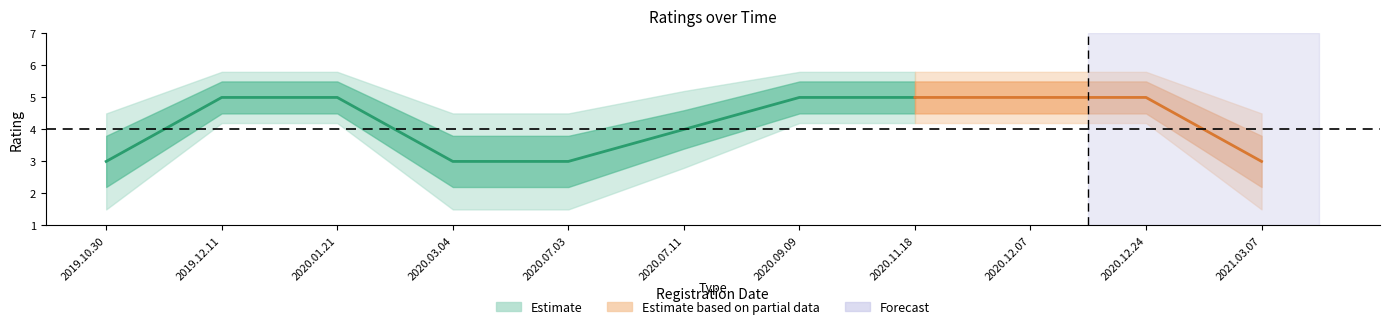

True or false: ratings_outer_lower and ratings_upper cross at least once.

False